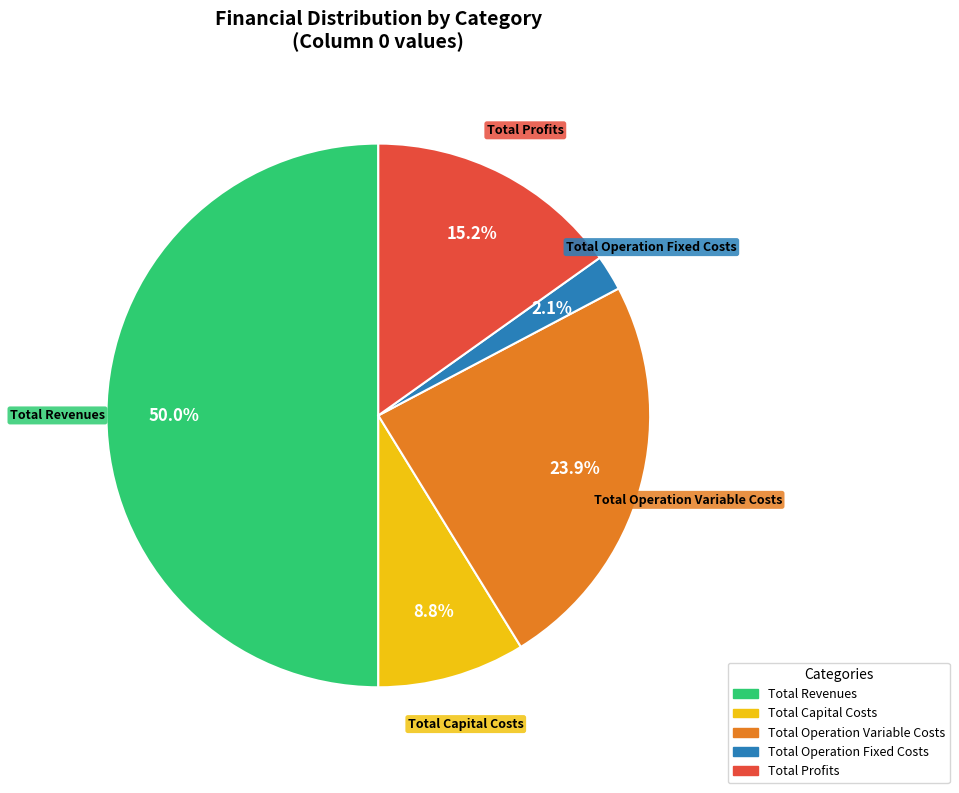

What percentage is NOT represented by Total Revenues?

50.0%